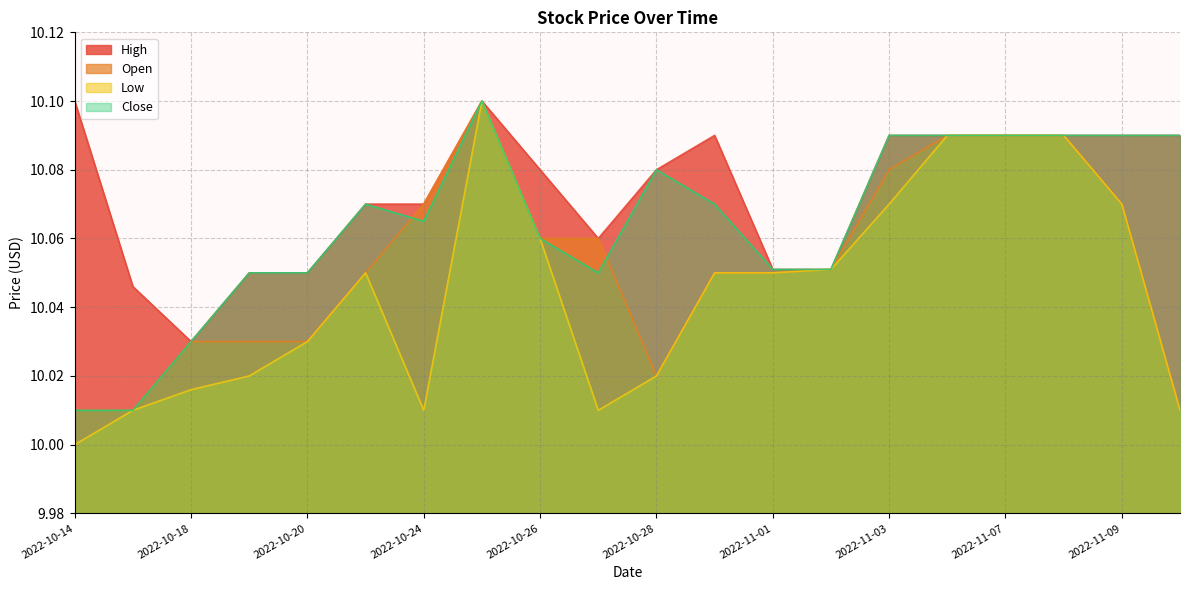

How many lines are shown in the chart?

4